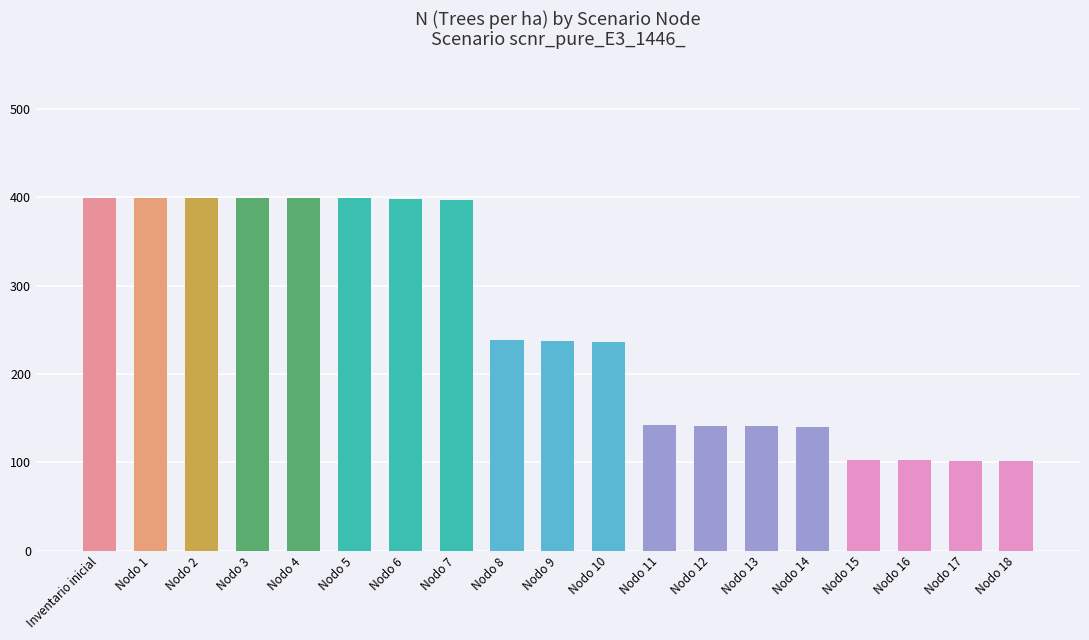

What is the difference between the maximum and minimum values?

298.2